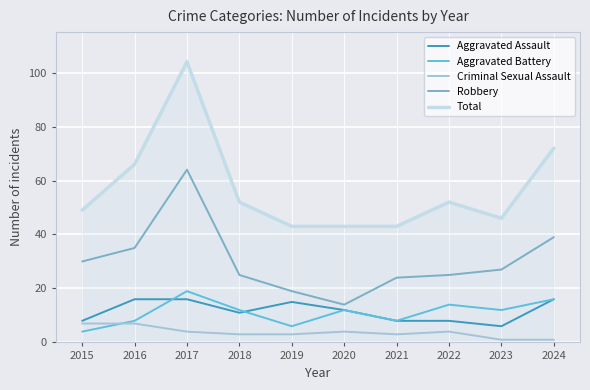

Is it true that Aggravated Battery equals 16 at 2024?

True